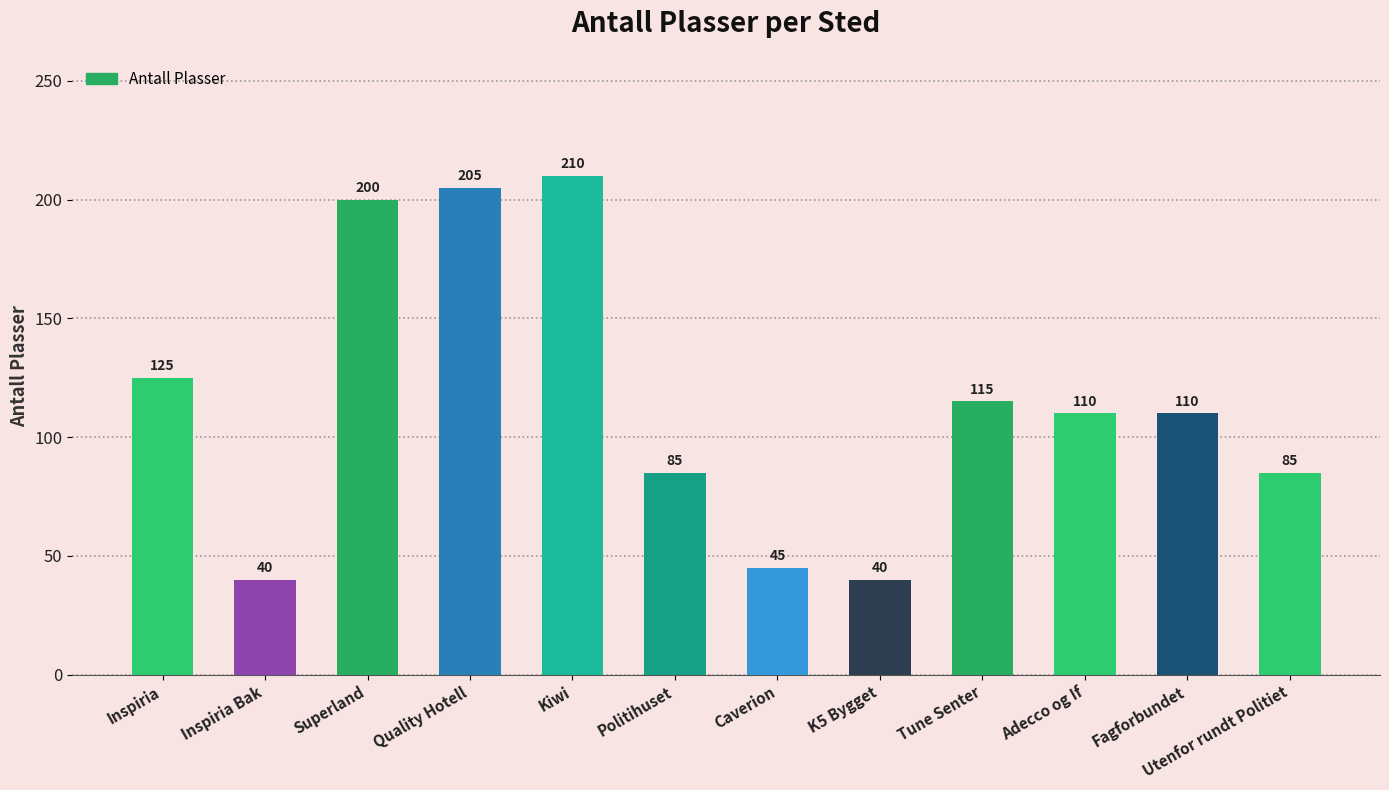

Is it true that the value at Quality Hotell is 205?

True